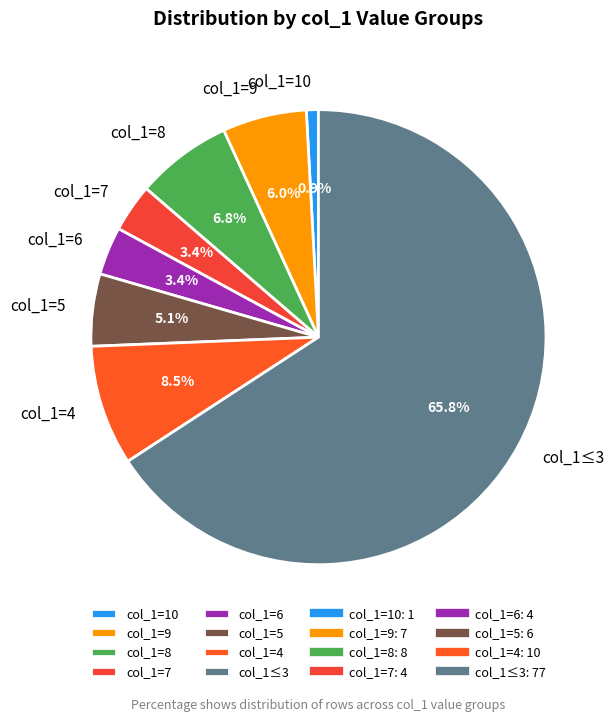

How many slices are in this pie chart?

8